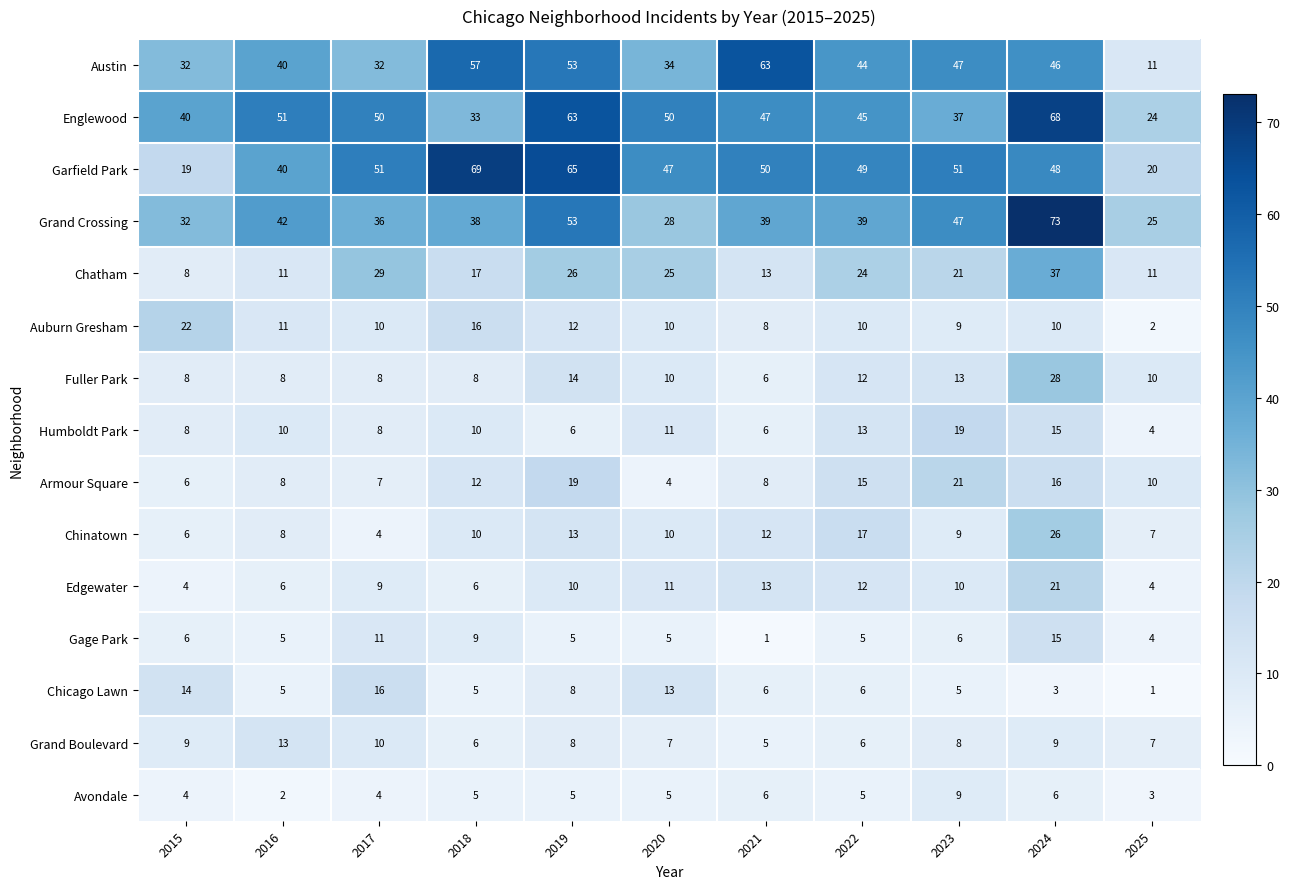

At how many categories does at least one series exceed 32?

10